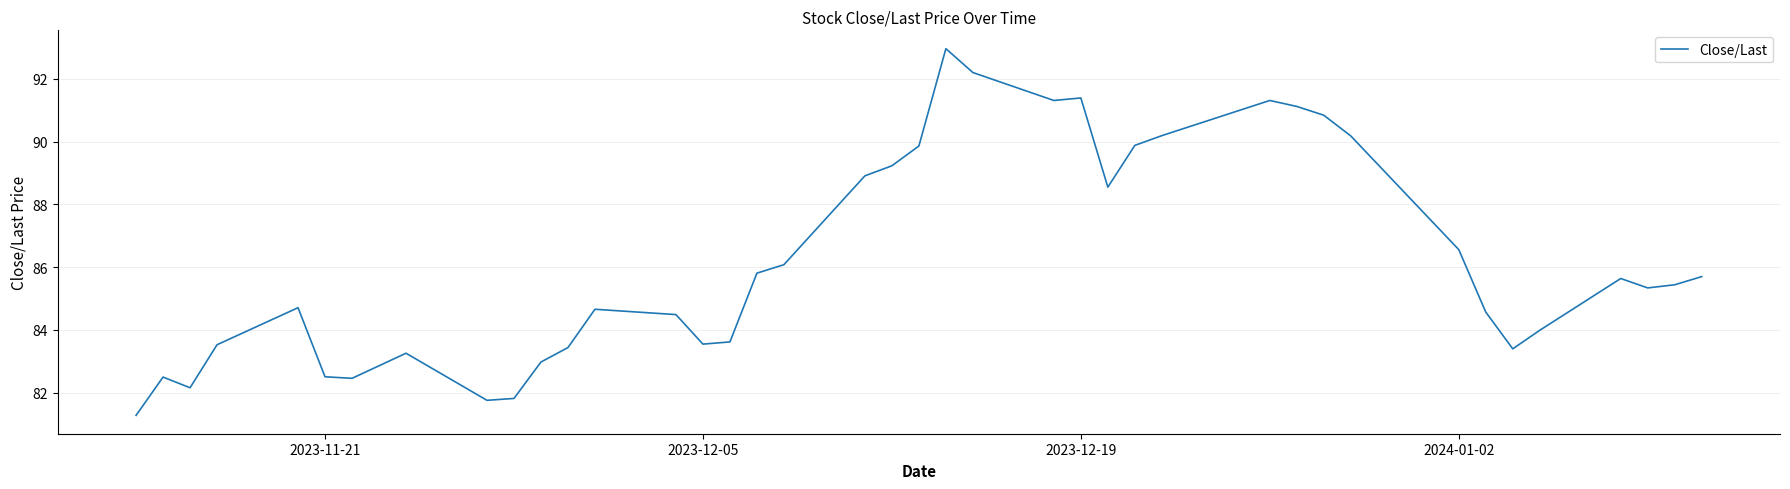

What is the difference between the maximum and minimum values?

11.7